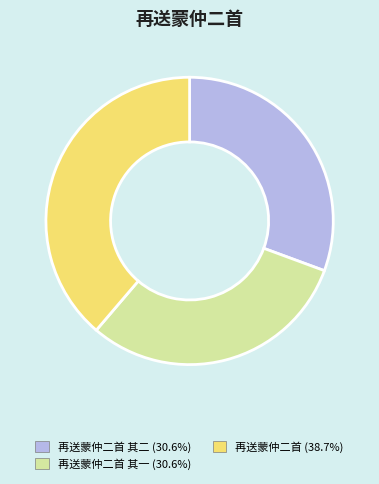

Does any single category account for the majority?

No